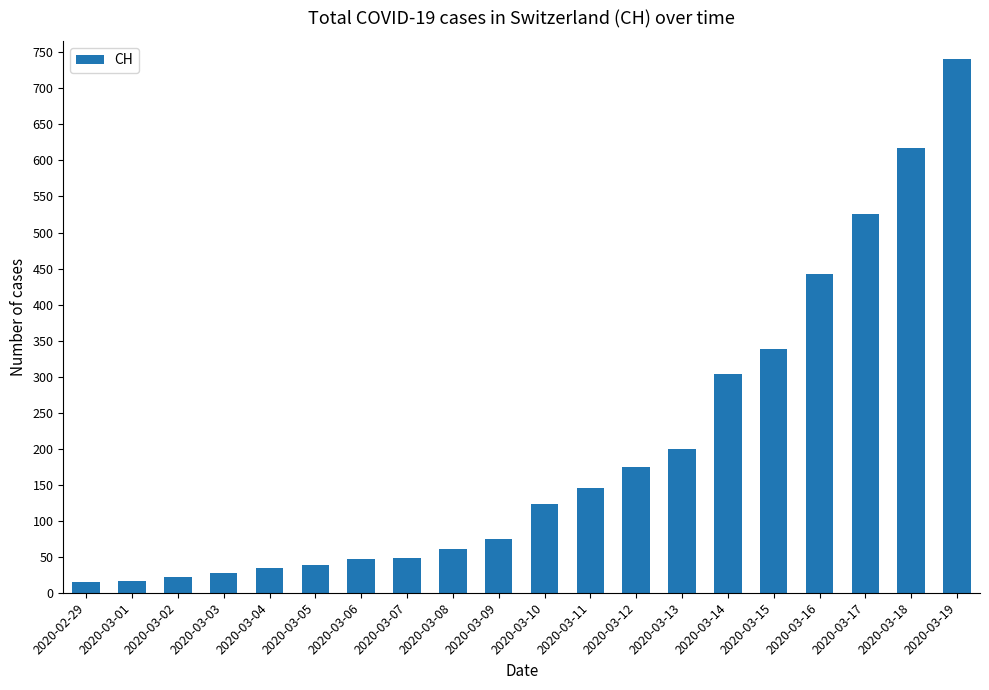

Which category has the highest value across all series?

2020-03-19